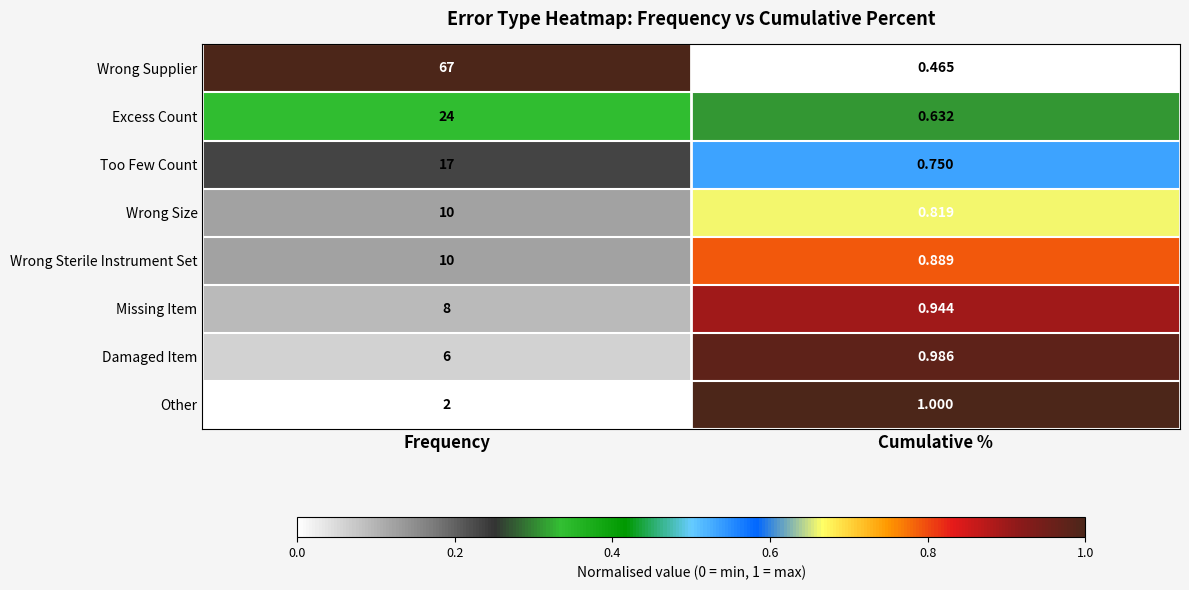

Which series changed the most between Frequency and Cumulative %?

Wrong Supplier